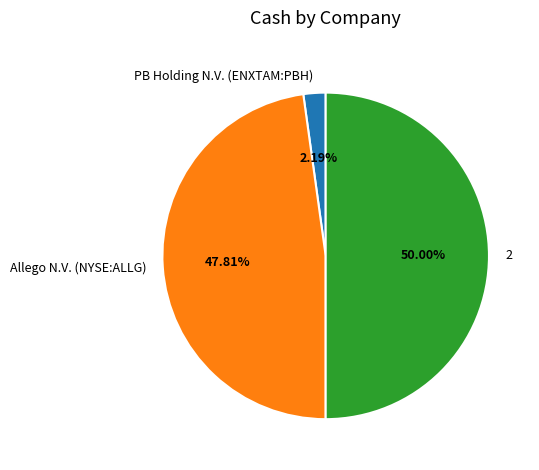

Between Allego N.V. (NYSE:ALLG) and PB Holding N.V. (ENXTAM:PBH), which is larger?

Allego N.V. (NYSE:ALLG)